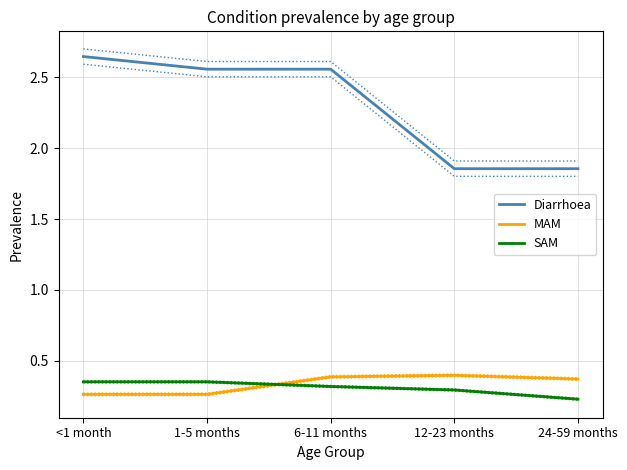

What is the label of the 1st point from the left?

<1 month